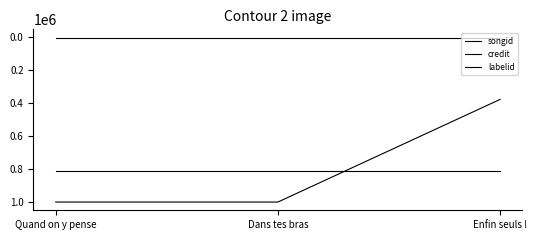

What is the spread (max minus min) of values at Quand on y pense?

995805